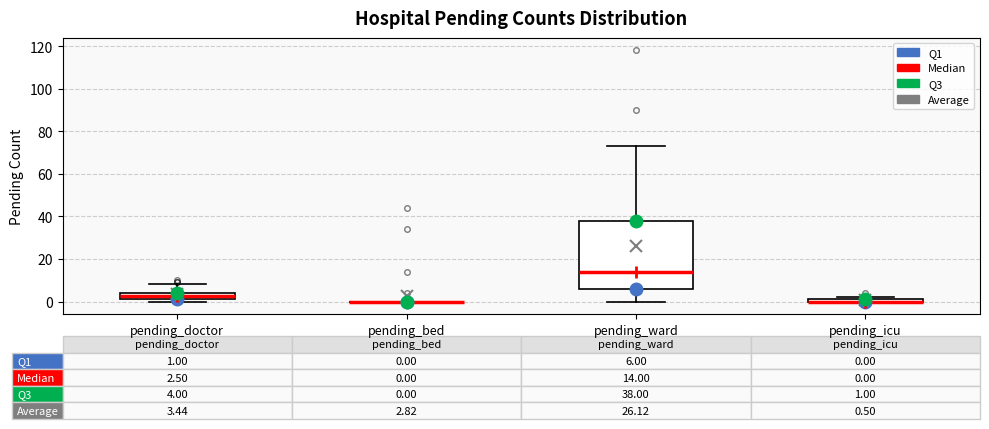

Comparing the boxes themselves (not the whiskers), which one is the tallest?

pending_ward